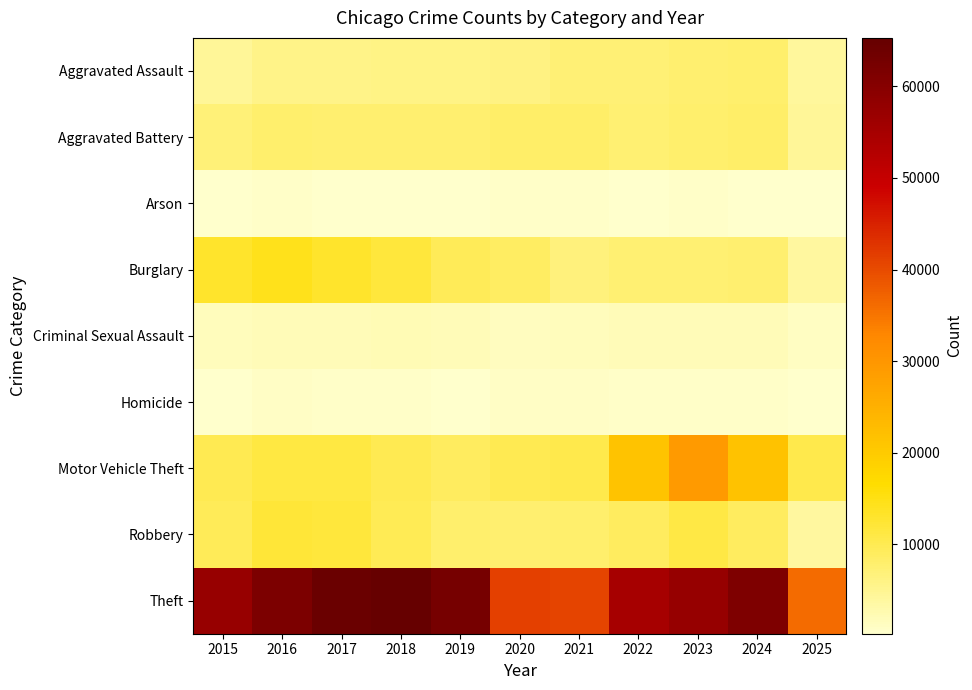

Reading left to right, list all the values displayed in this chart.

Aggravated Assault: 2015=4480	2016=5713	2017=5793	2018=6002	2019=5842	2020=6265	2021=7242	2022=7281	2023=7712	2024=7904	2025=4226
Aggravated Battery: 2015=7018	2016=8085	2017=7845	2018=7734	2019=7858	2020=8320	2021=8346	2022=7495	2023=8080	2024=8182	2025=4485
Arson: 2015=448	2016=515	2017=444	2018=373	2019=376	2020=588	2021=530	2022=422	2023=513	2024=482	2025=247
Burglary: 2015=13184	2016=14289	2017=13001	2018=11747	2019=9639	2020=8758	2021=6661	2022=7594	2023=7485	2024=7652	2025=3834
Criminal Sexual Assault: 2015=1713	2016=1871	2017=1994	2018=2054	2019=1931	2020=1506	2021=1756	2022=1840	2023=1870	2024=1779	2025=1101
Homicide: 2015=496	2016=786	2017=672	2018=588	2019=499	2020=787	2021=806	2022=730	2023=632	2024=589	2025=256
Motor Vehicle Theft: 2015=10068	2016=11285	2017=11380	2018=9985	2019=8978	2020=9962	2021=10605	2022=21472	2023=29255	2024=21708	2025=10427
Robbery: 2015=9638	2016=11960	2017=11881	2018=9681	2019=7995	2020=7855	2021=7920	2022=8964	2023=11052	2024=9117	2025=3862
Theft: 2015=57353	2016=61625	2017=64386	2018=65290	2019=62498	2020=41350	2021=40821	2022=54899	2023=57491	2024=61264	2025=36264